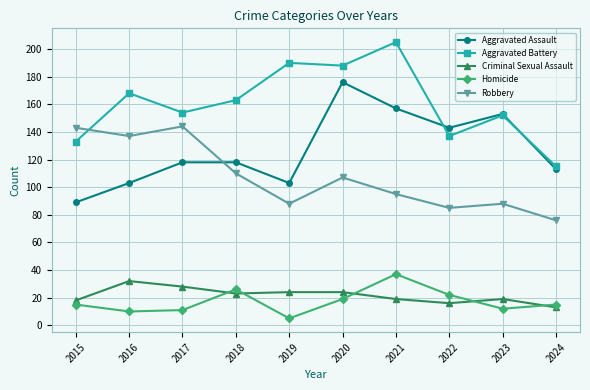

How many categories are shown in the chart?

10